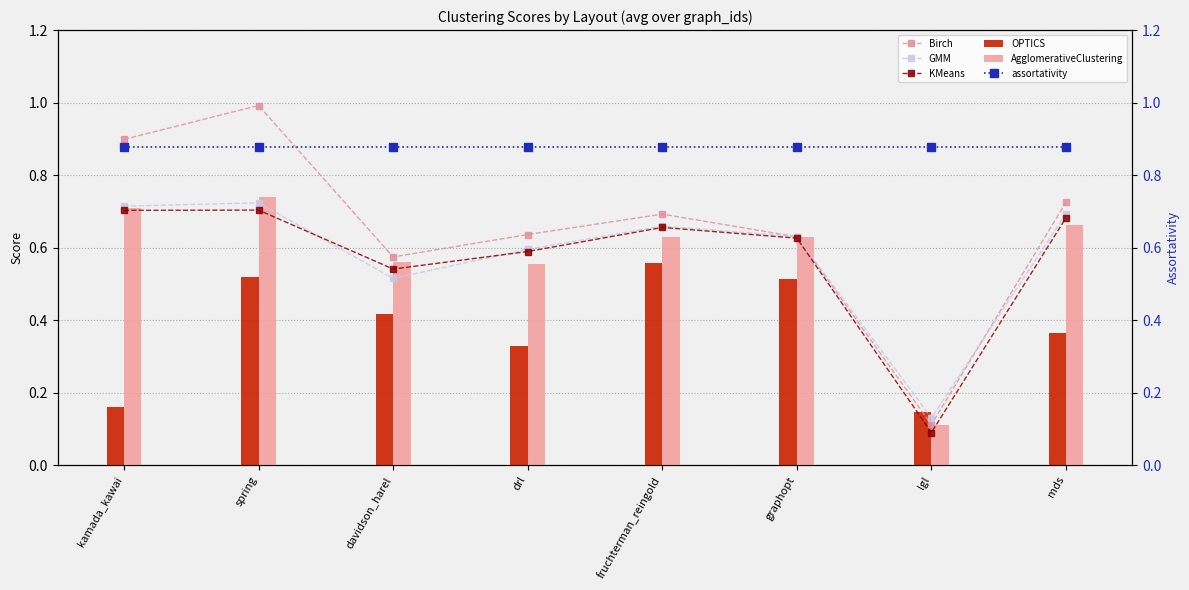

Are the bars grouped side by side (vs. stacked)?

Yes